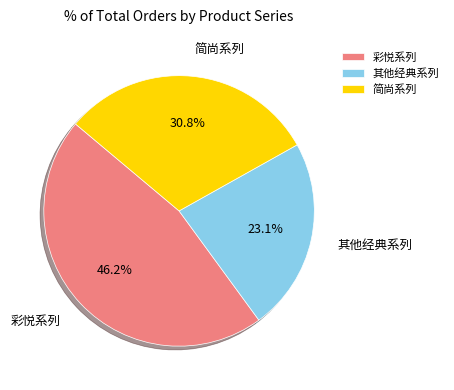

Does any single category account for the majority?

No